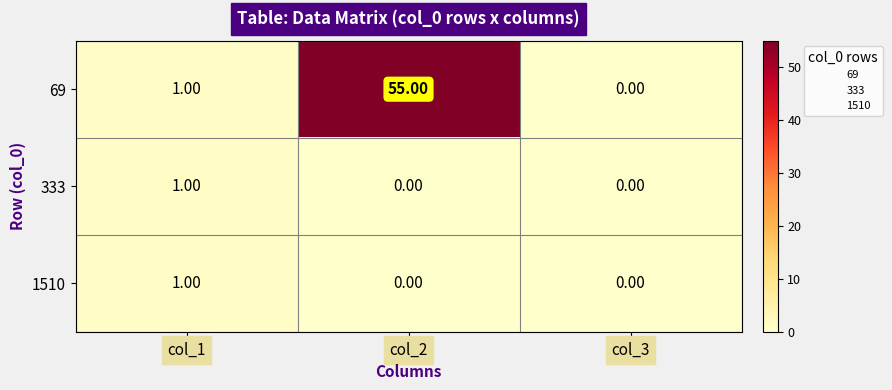

Which series has the widest spread of values?

69